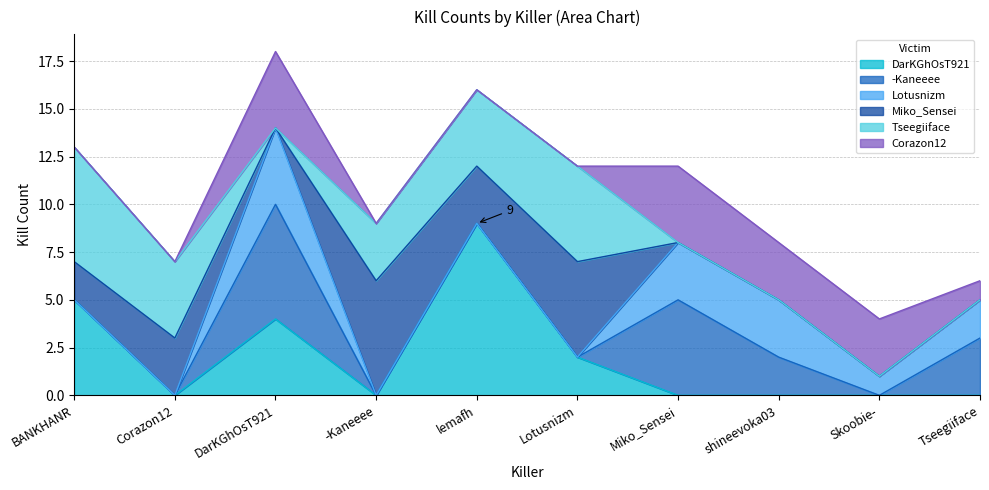

What is the label of the 6th point from the right?

lemafh